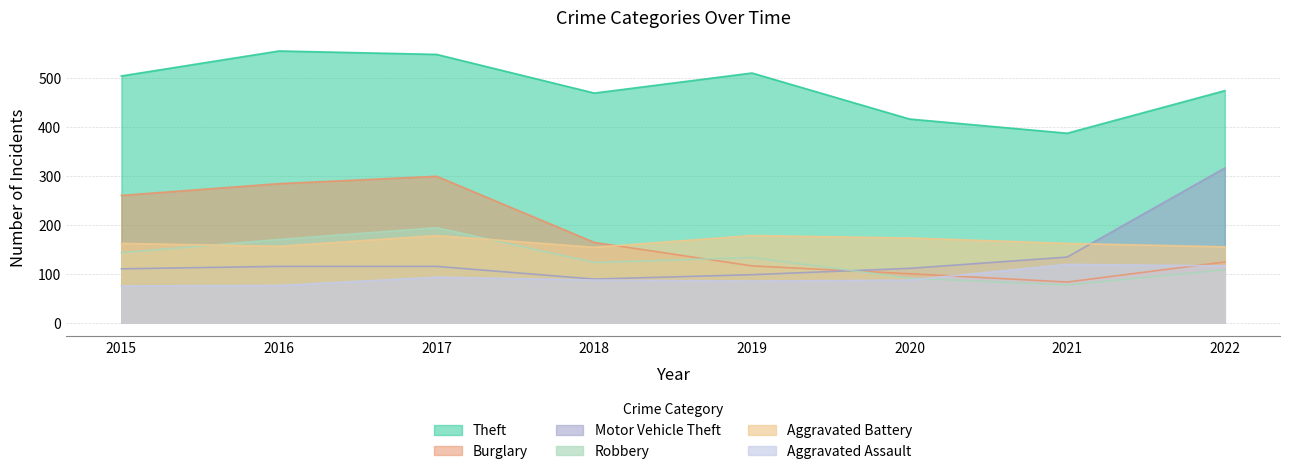

True or false: Aggravated Assault has a value of 130 at 2015.

False